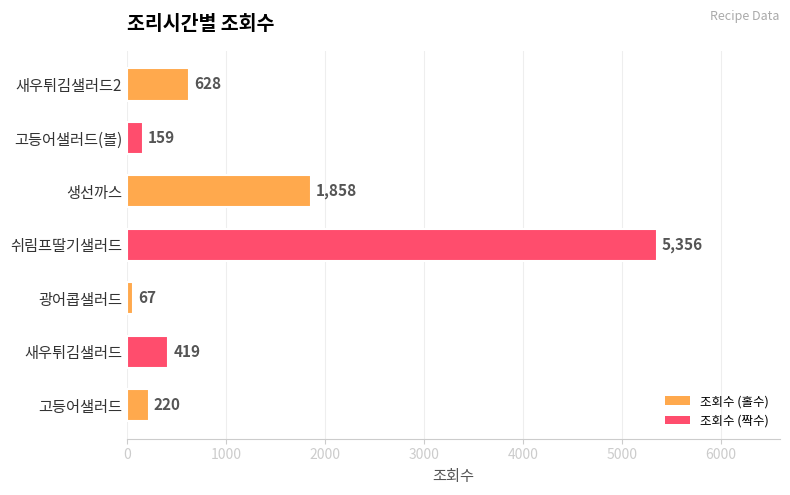

At which label is the value closest to 2711?

생선까스